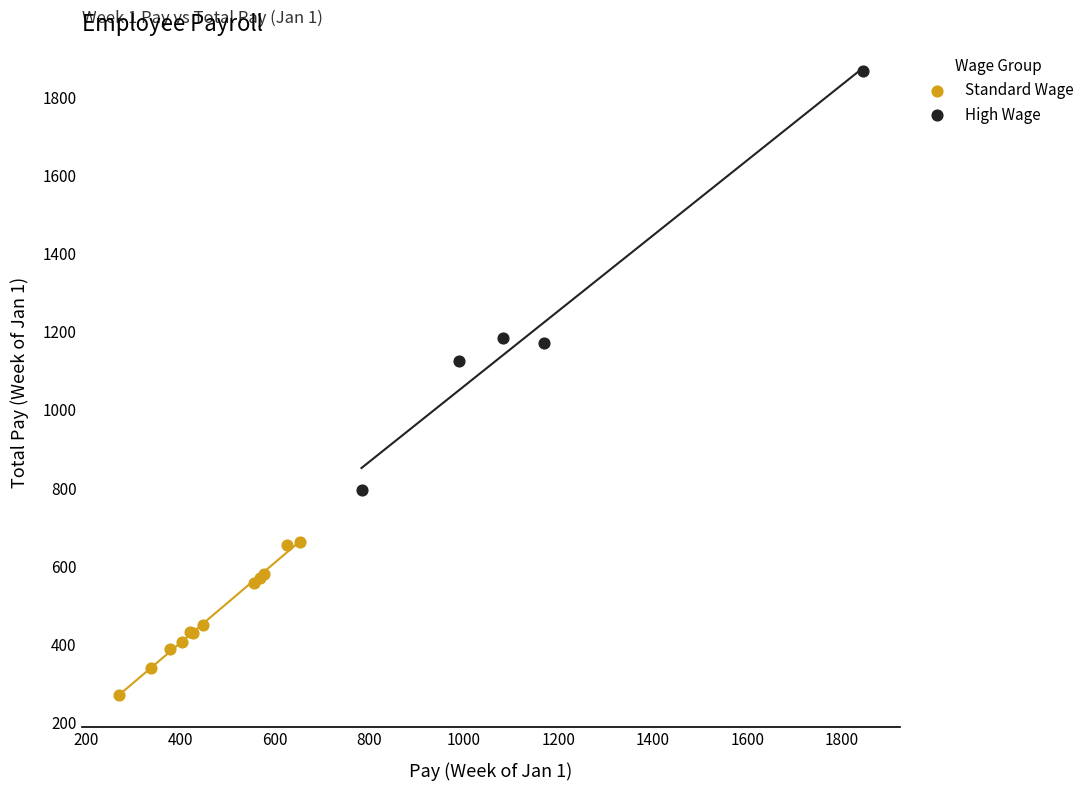

Which series reaches the maximum Y coordinate?

High Wage